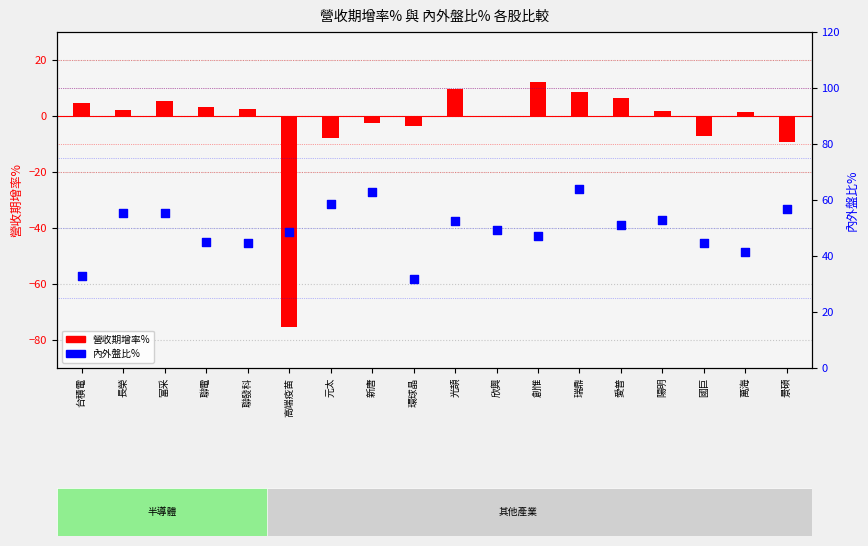

What are all the series names shown in the legend?

營收期增率%, 內外盤比%